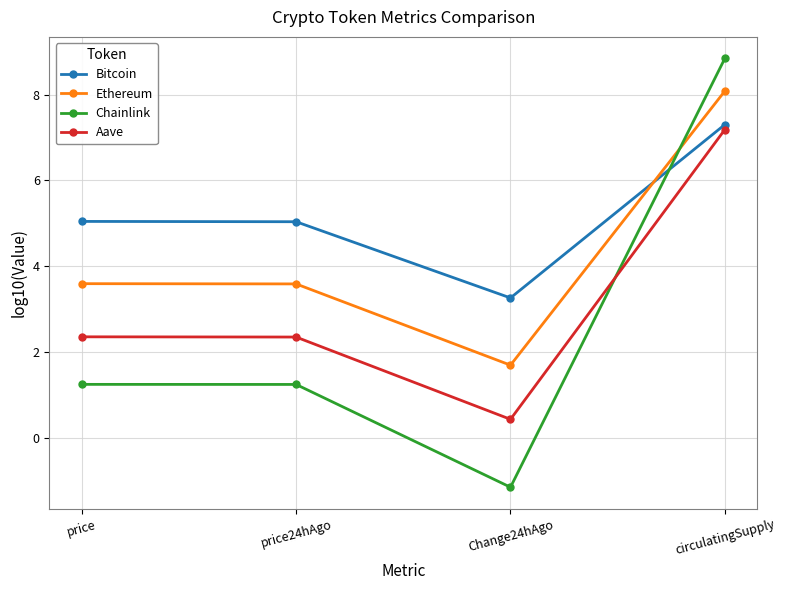

Is this an area chart (filled region under the line)?

No